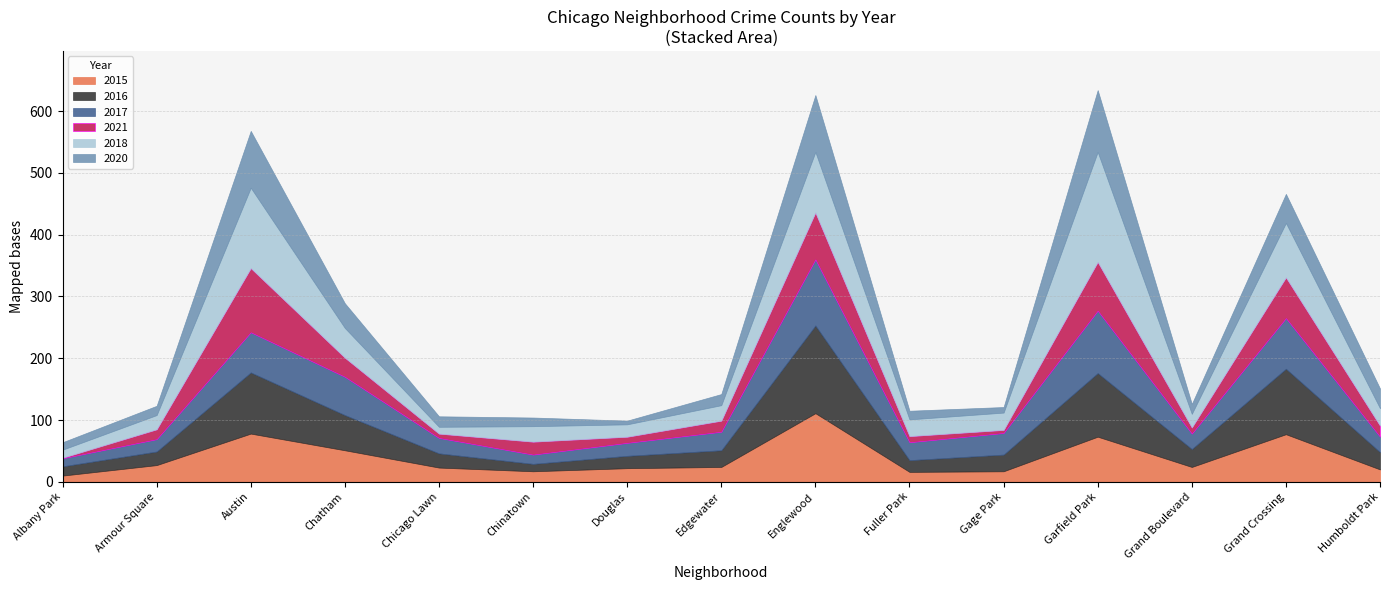

How many data points in 2020 are above 17?

7